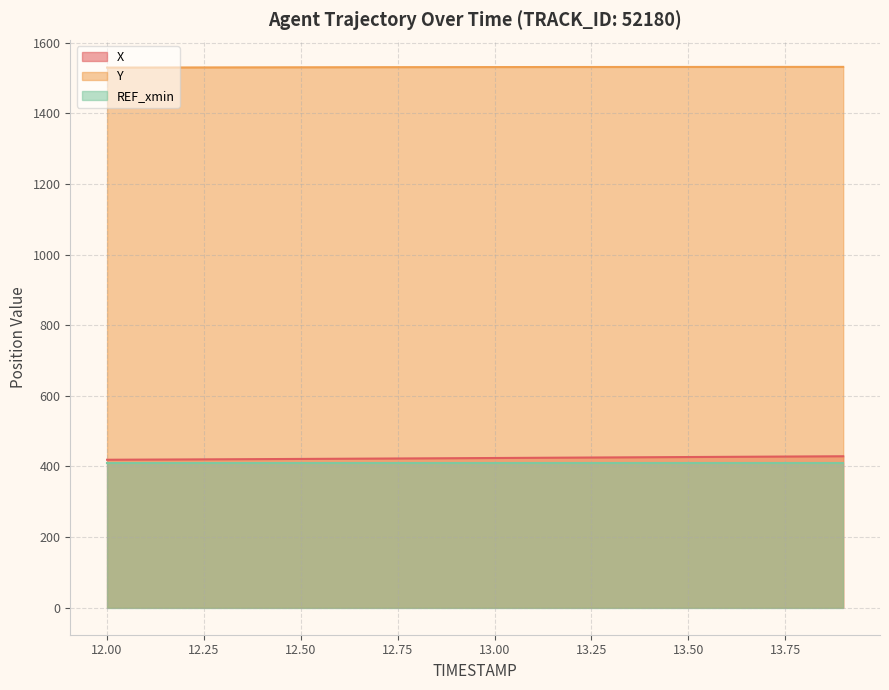

Is it true that X equals 148.4 at 13.2?

False